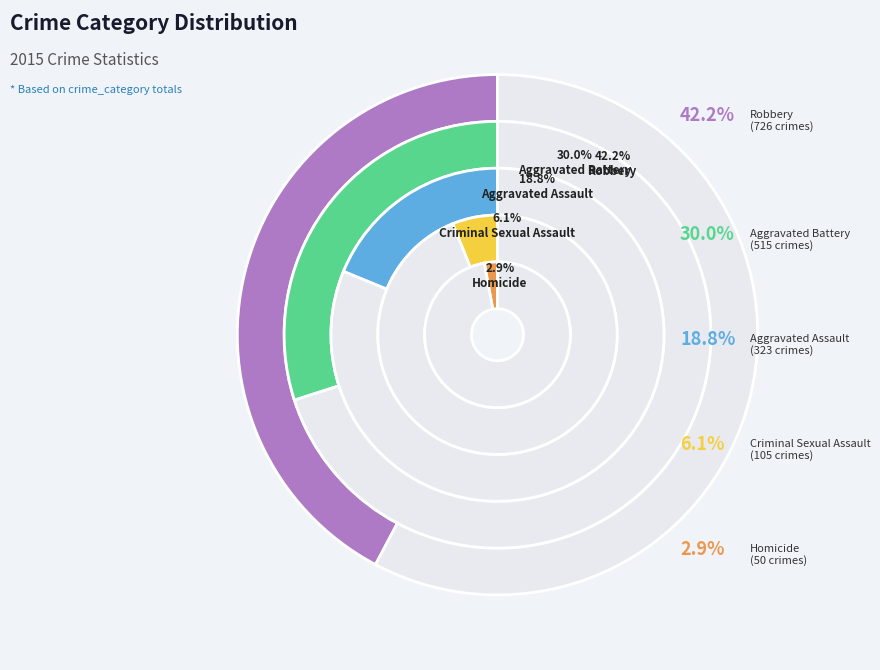

How many slices are in this pie chart?

5